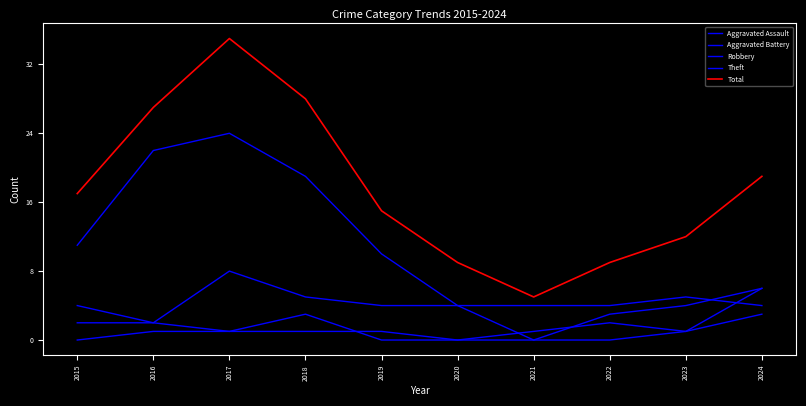

The value of Theft at 2019 is 10. True or false?

True